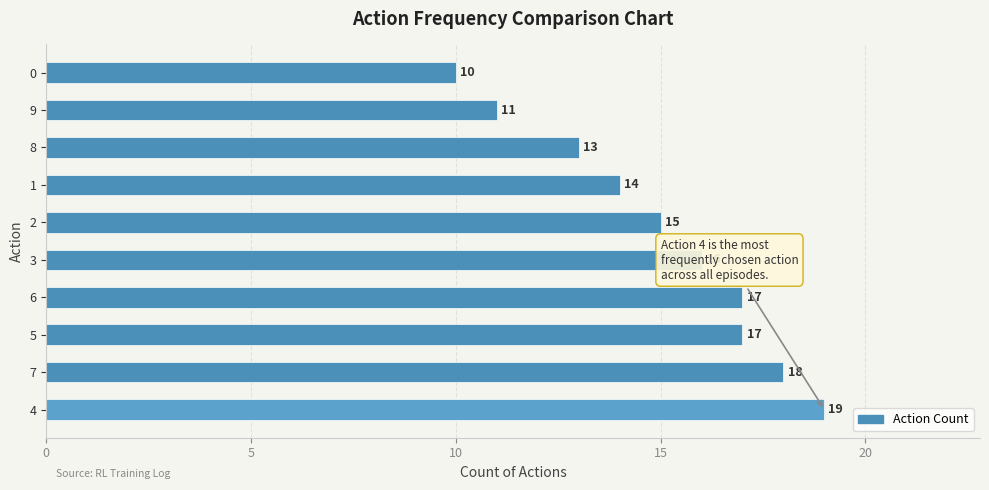

What is the greatest value displayed?

19